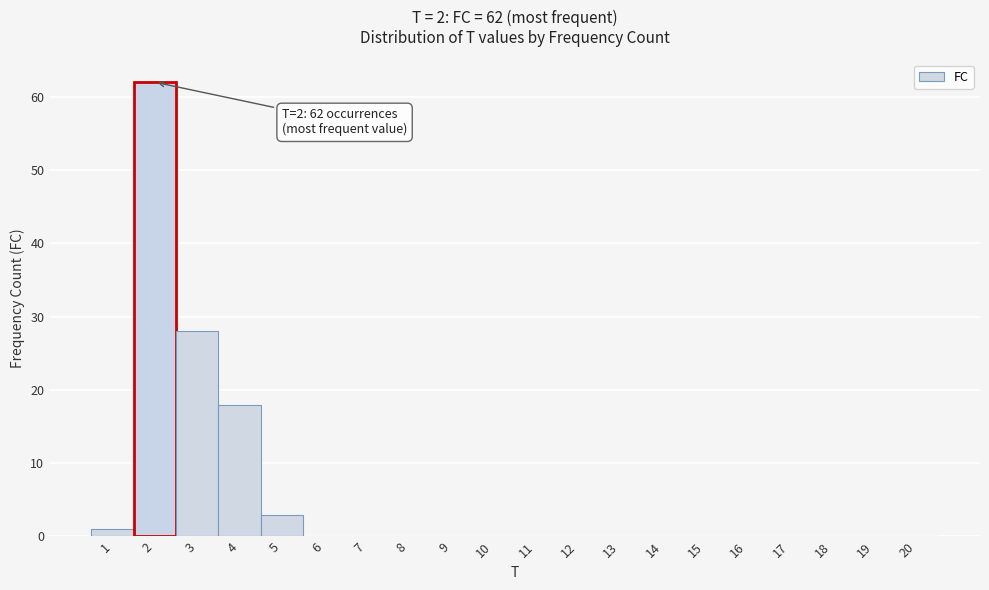

Which range on the x-axis has the tallest bar?

1.5 to 2.5